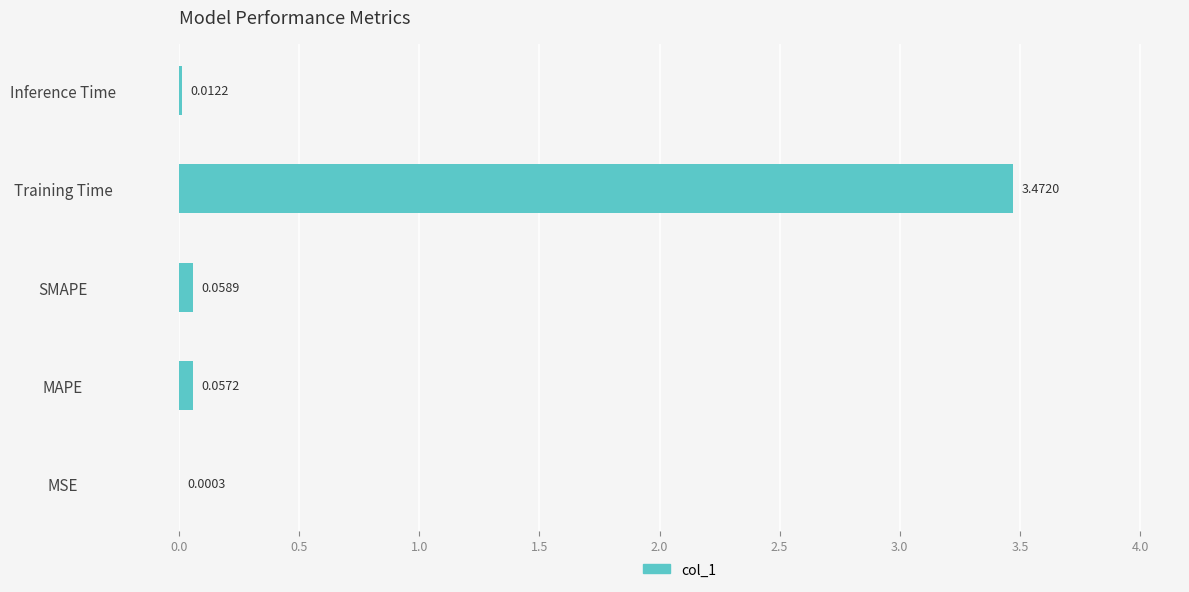

Is it true that the value at Inference Time is 0.0?

True